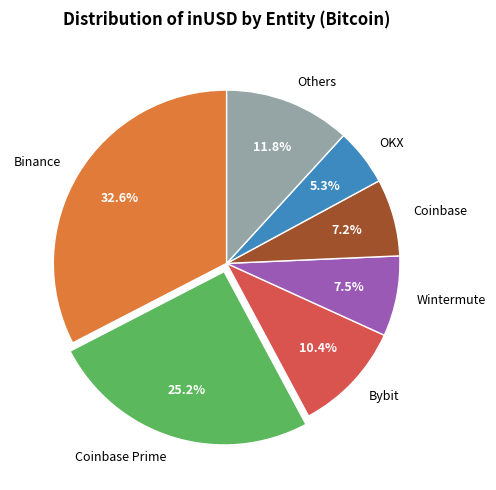

Does any single category account for the majority?

No